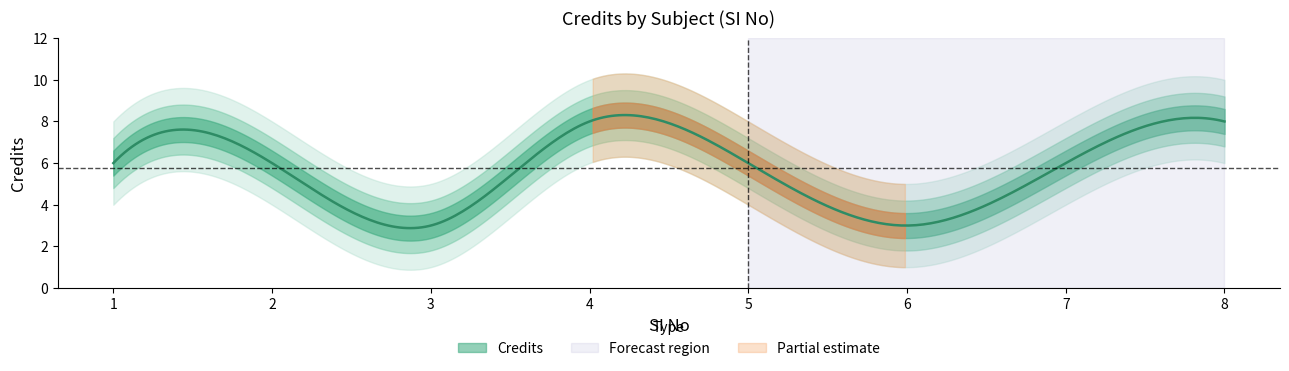

What is the change in value from 4 to 5?

-2